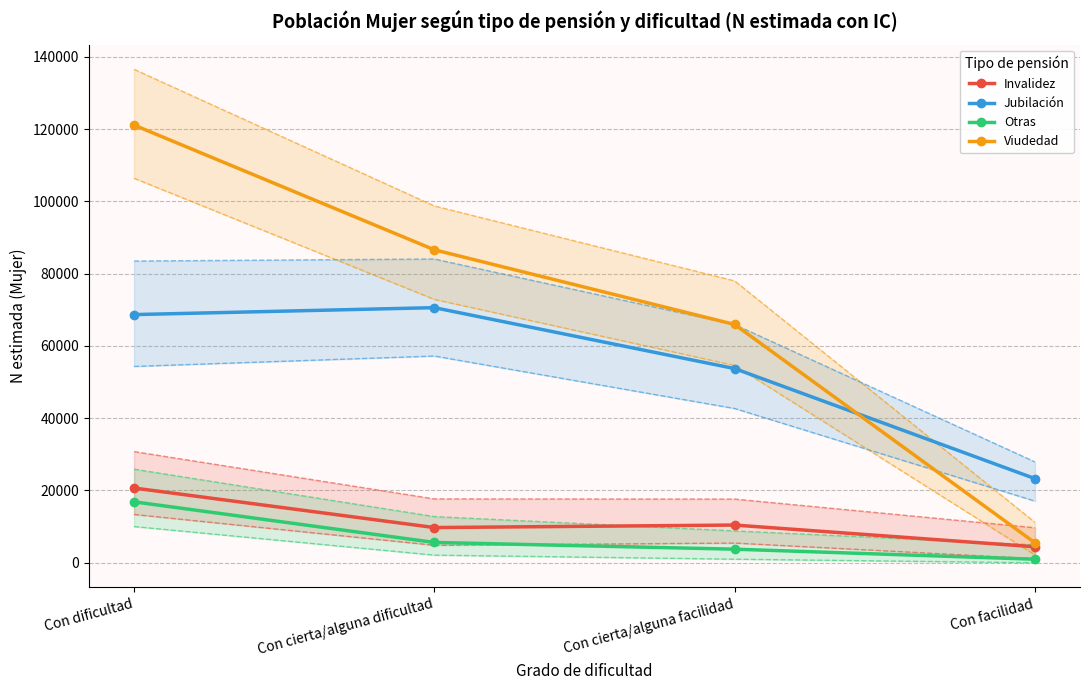

Count the Viudedad values in the range 65940 to 121116.

3